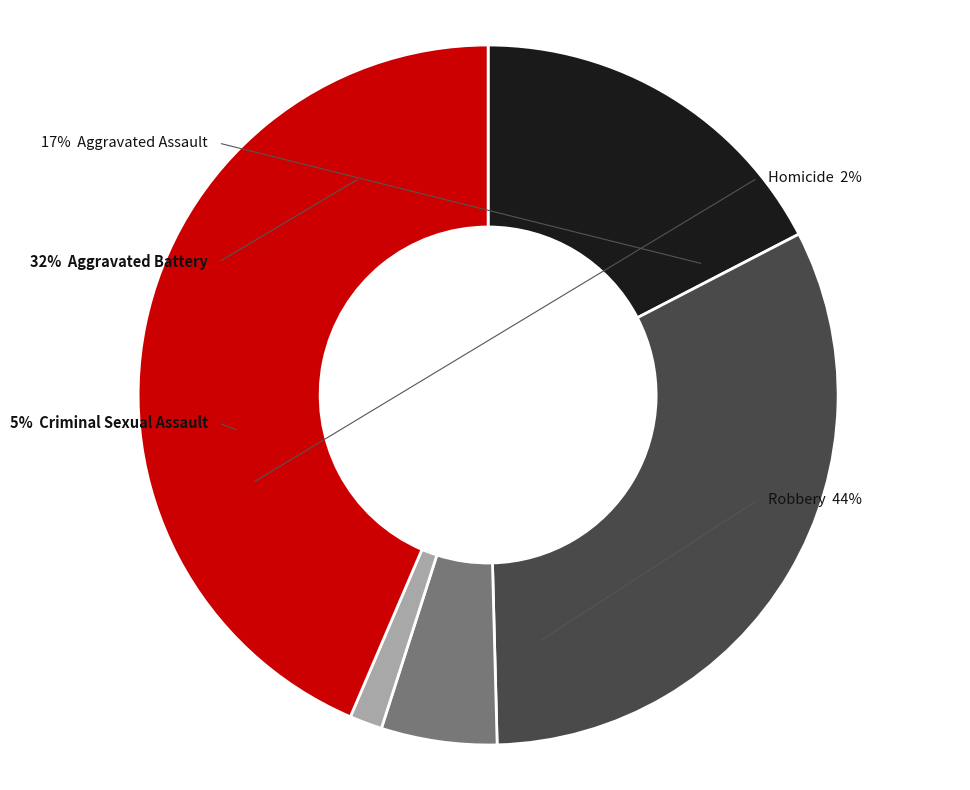

To the nearest percent, what is the difference between the largest and smallest slice percentages?

42%